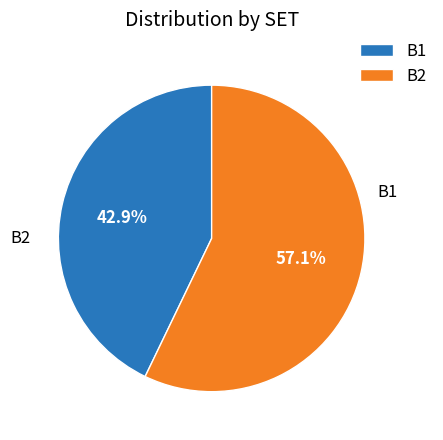

Combined, what portion of the pie is B1 and B2?

100.0%